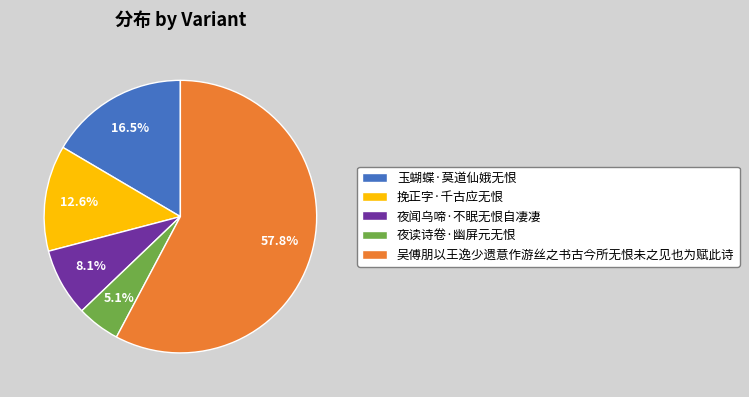

How much of the chart is everything except 夜闻乌啼·不眠无恨自凄凄?

91.9%